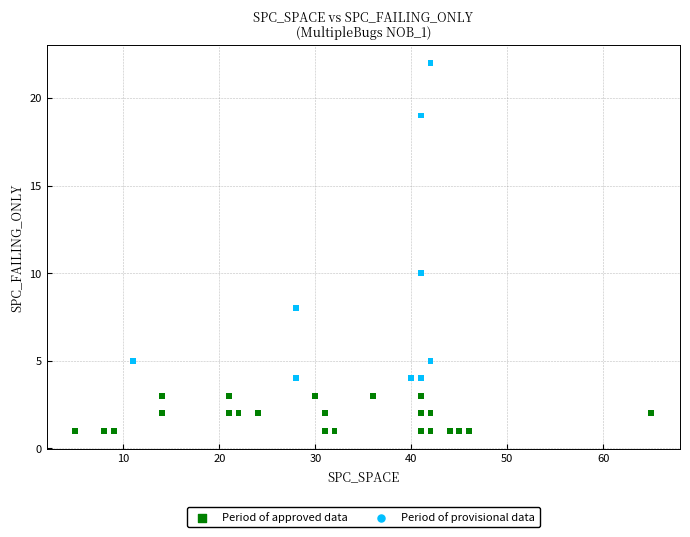

What Y value in the scatter plot is closest to 11?

10